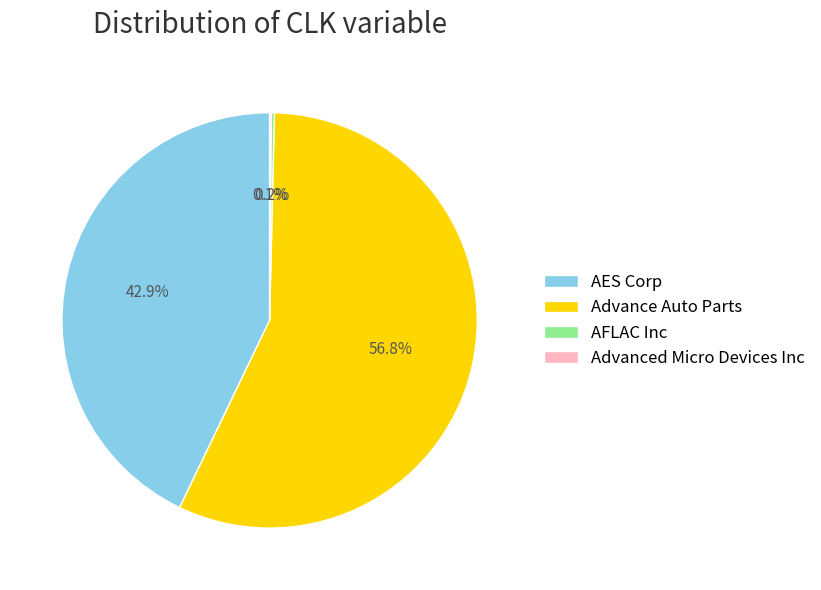

Is there any slice that represents more than half of the pie?

Yes